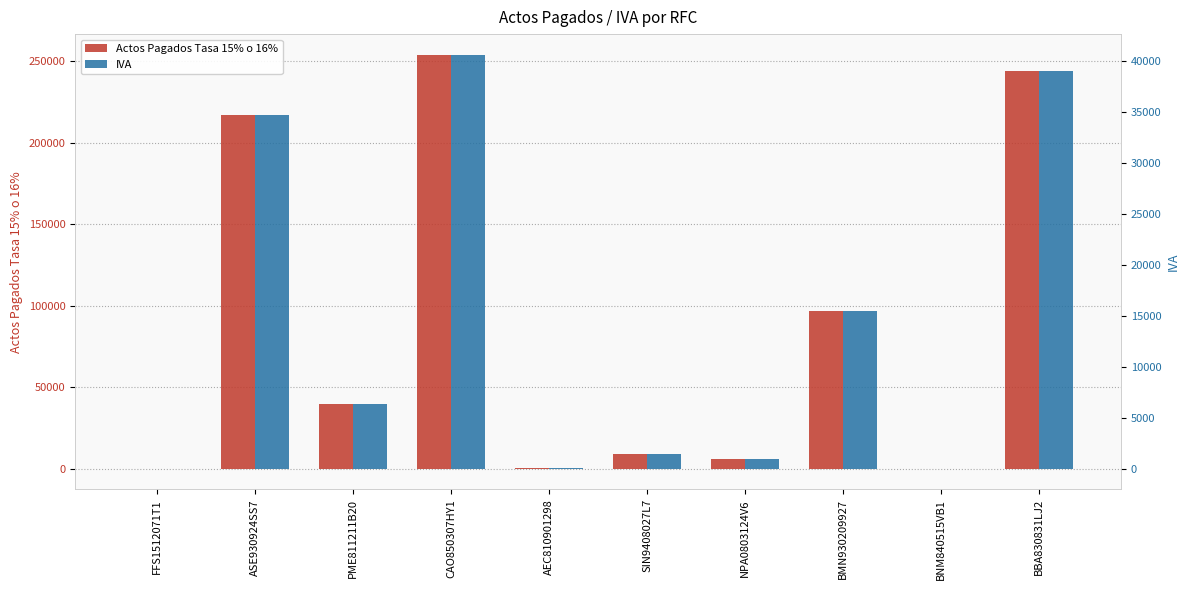

How many bars are there in each group?

2